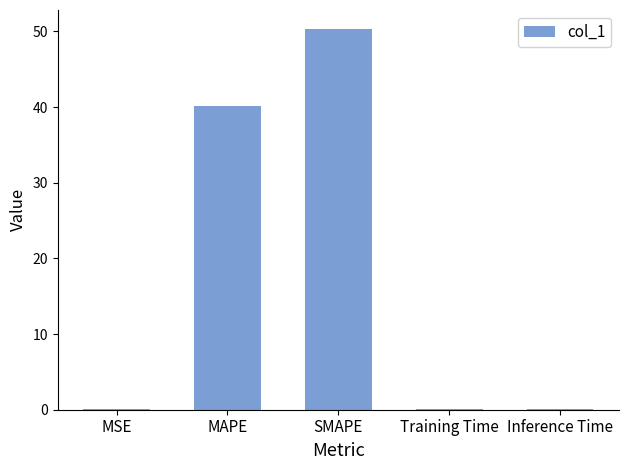

What is the ratio of the value at SMAPE to the value at MAPE?

1.3